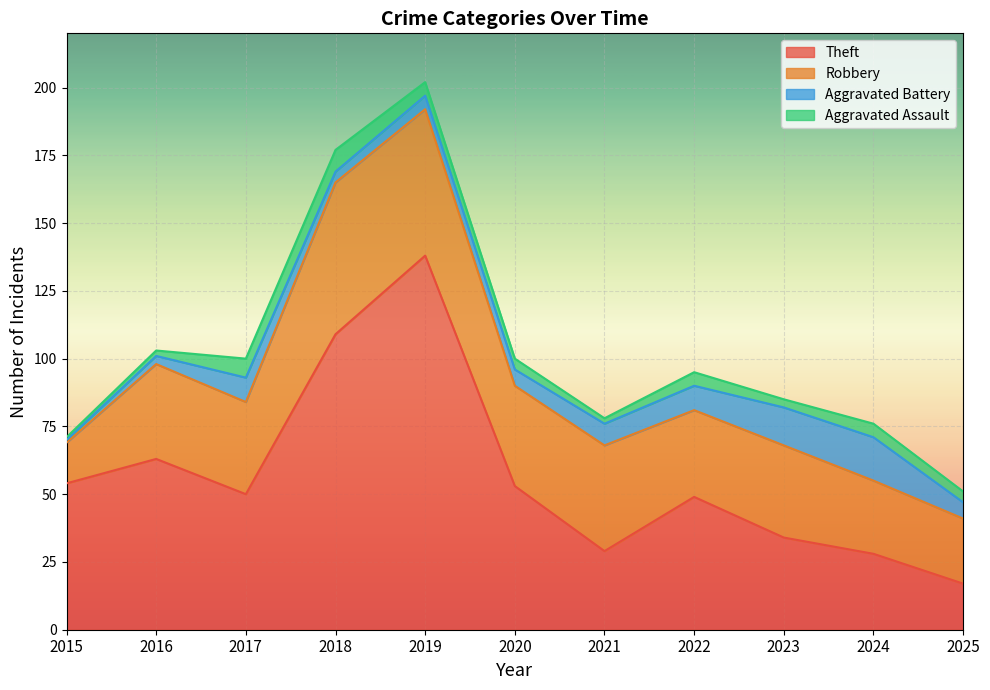

Which category has the lowest value in the Aggravated Assault series?

2015